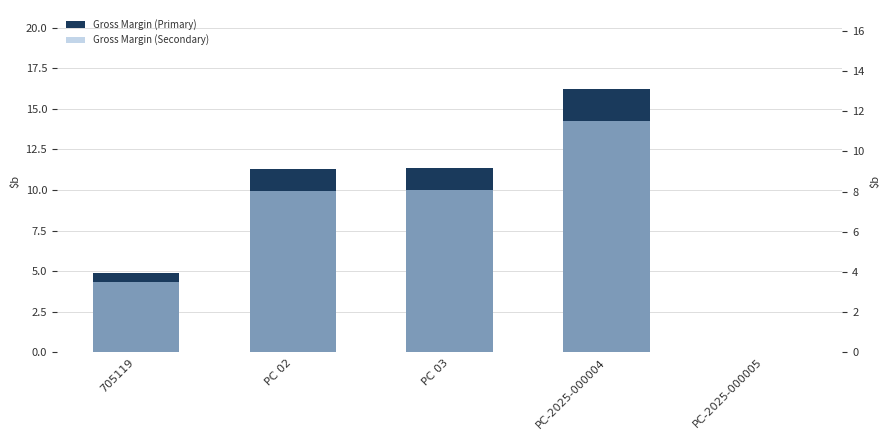

What value does the Gross Margin (Secondary) series have at 705119?

4.3